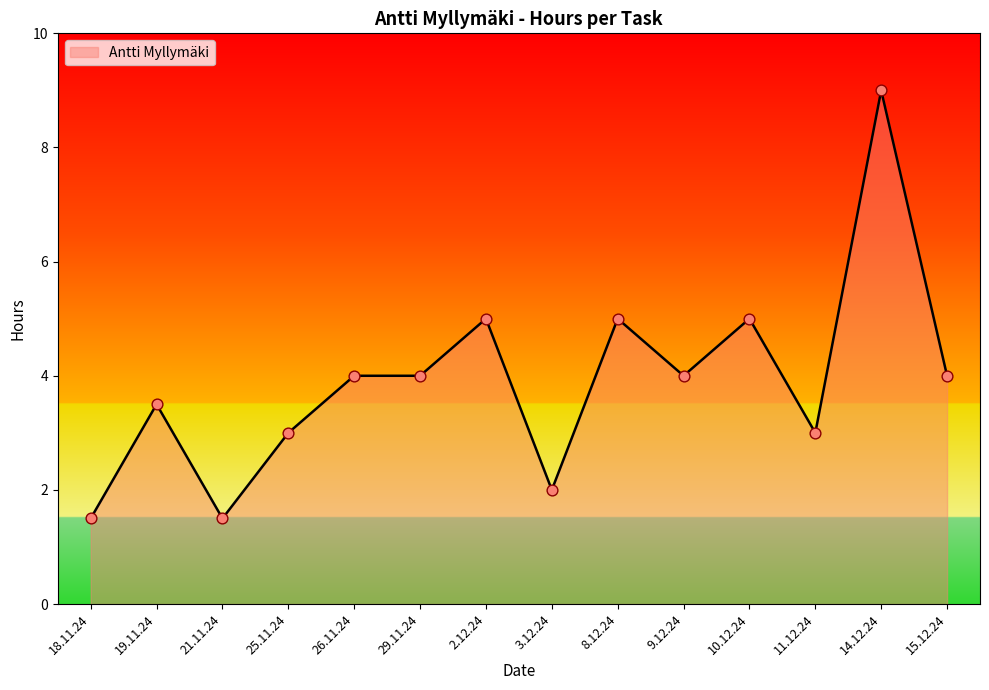

What is the change in value from 21.11.24 to 25.11.24?

+1.5